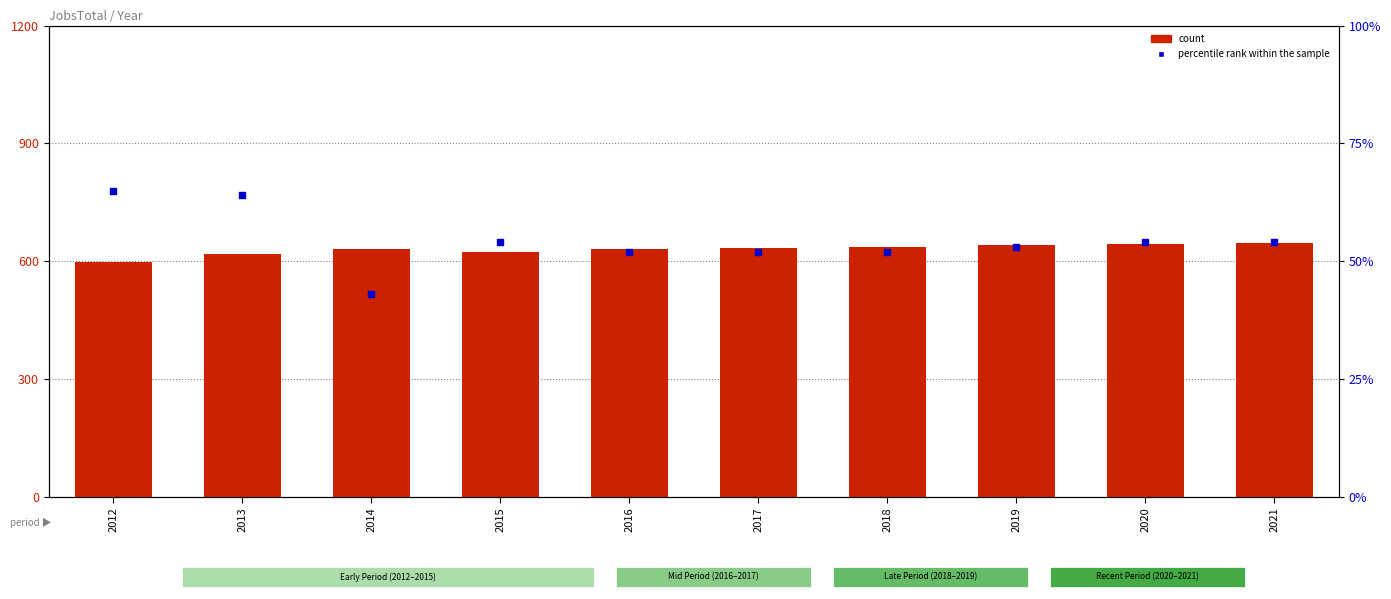

What are all the series names shown in the legend?

count, percentile rank within the sample